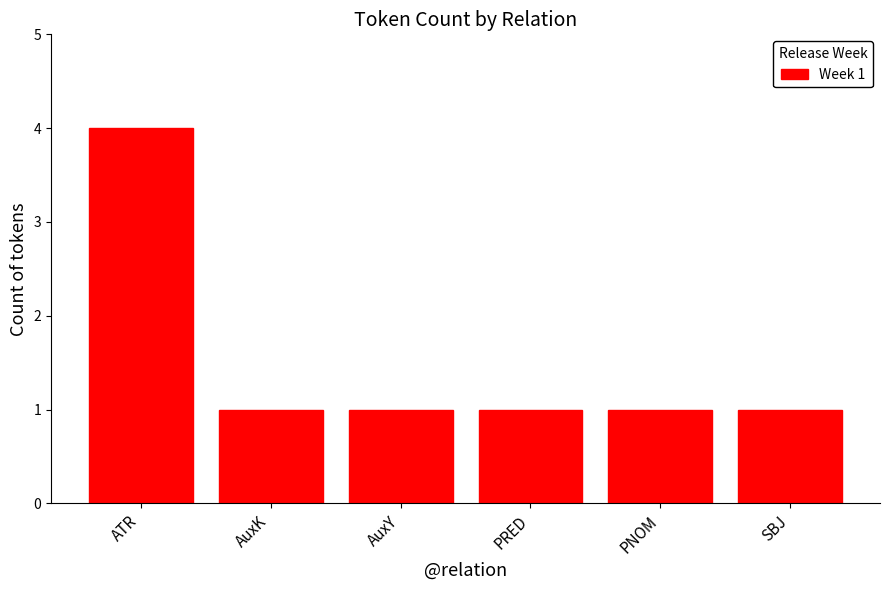

What is the approximate value at AuxY?

1